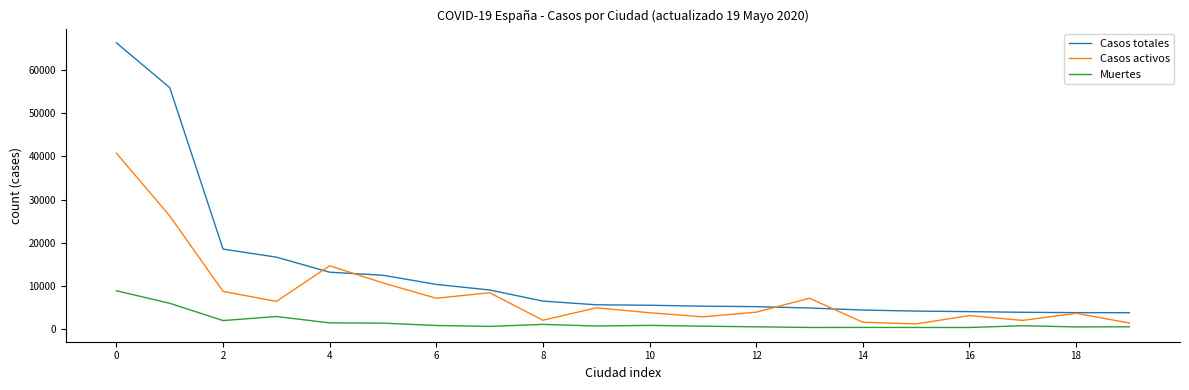

Which series has the largest range (max minus min)?

Casos totales